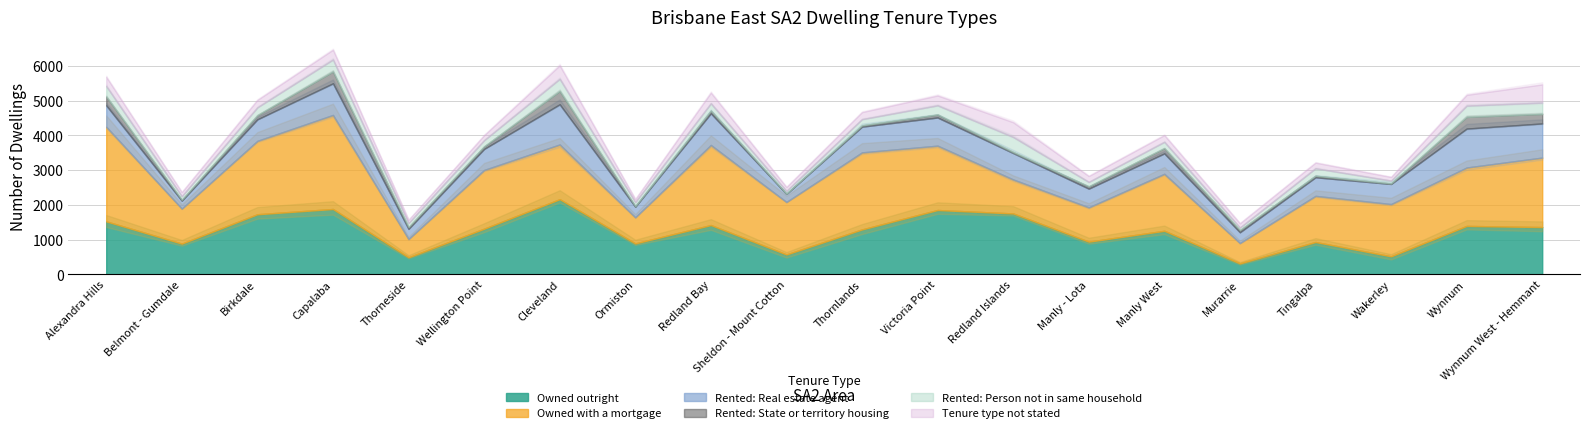

How many interior local peaks does the Owned outright series have?

7